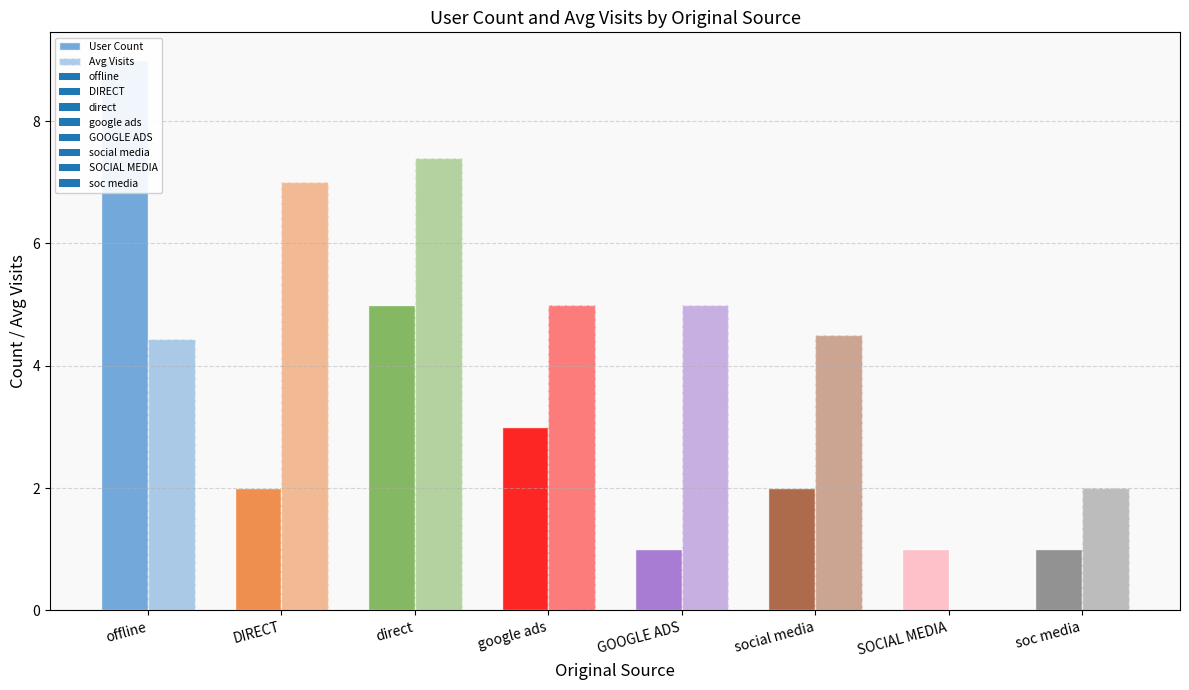

What is the sum of the Avg Visits values at SOCIAL MEDIA and direct?

7.4